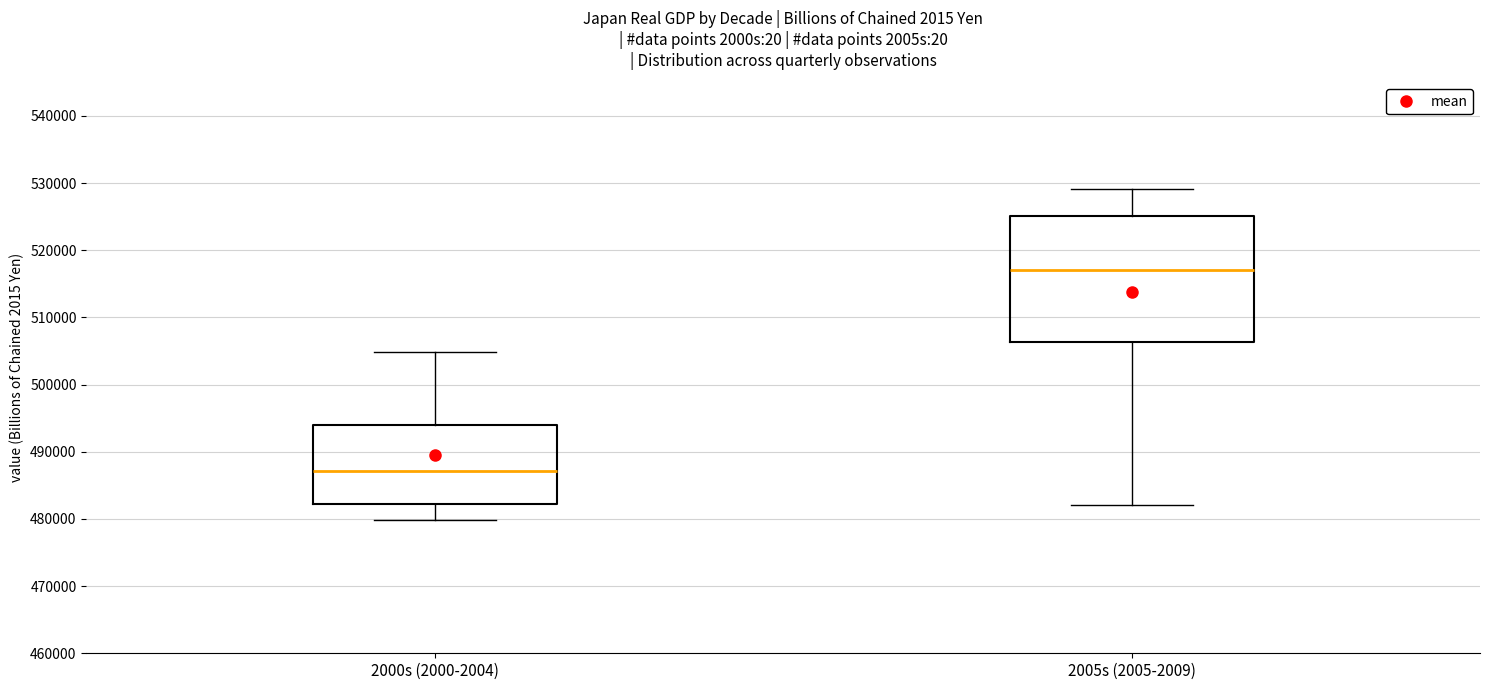

Reading left to right, transcribe this box plot: for each box, give where its median line is, the range the box spans, and where its two whiskers end, as read against the y-axis. The values are not printed on the chart, so give them approximately, as read against the axis.

2000s (2000-2004): median 487000, box 482000 to 494000, whiskers 480000 to 505000
2005s (2005-2009): median 517000, box 506000 to 525000, whiskers 482000 to 529000